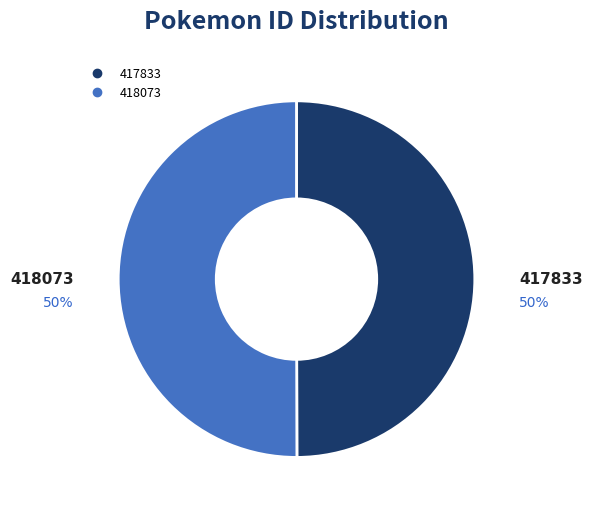

What percentage is the 418073 slice, to the nearest percent?

50%